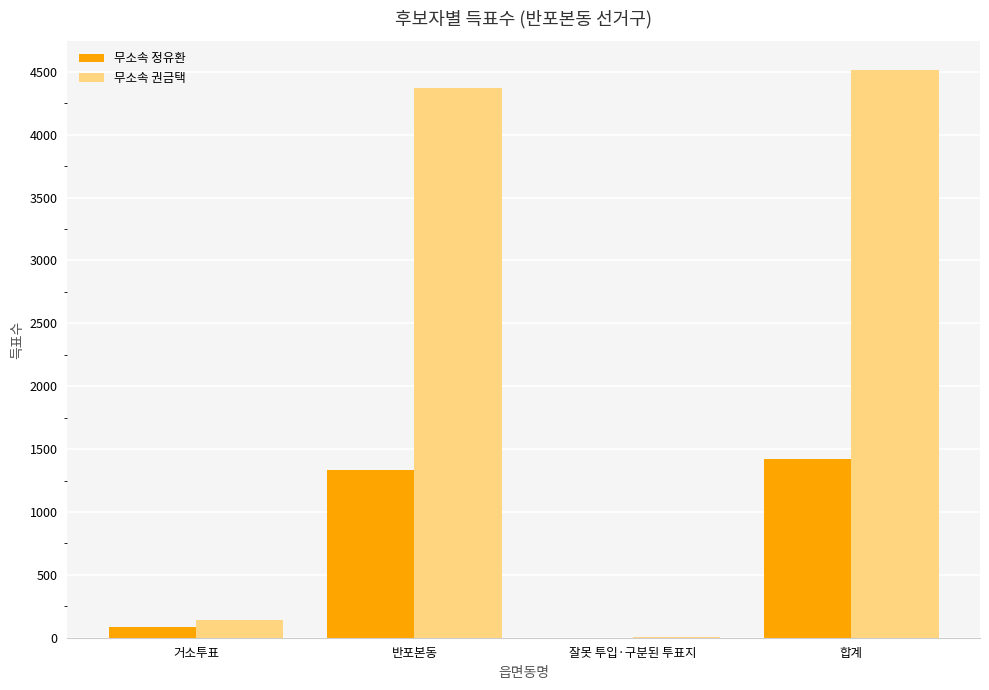

The 무소속 정유환 series shows 2107 at 반포본동. True or false?

False